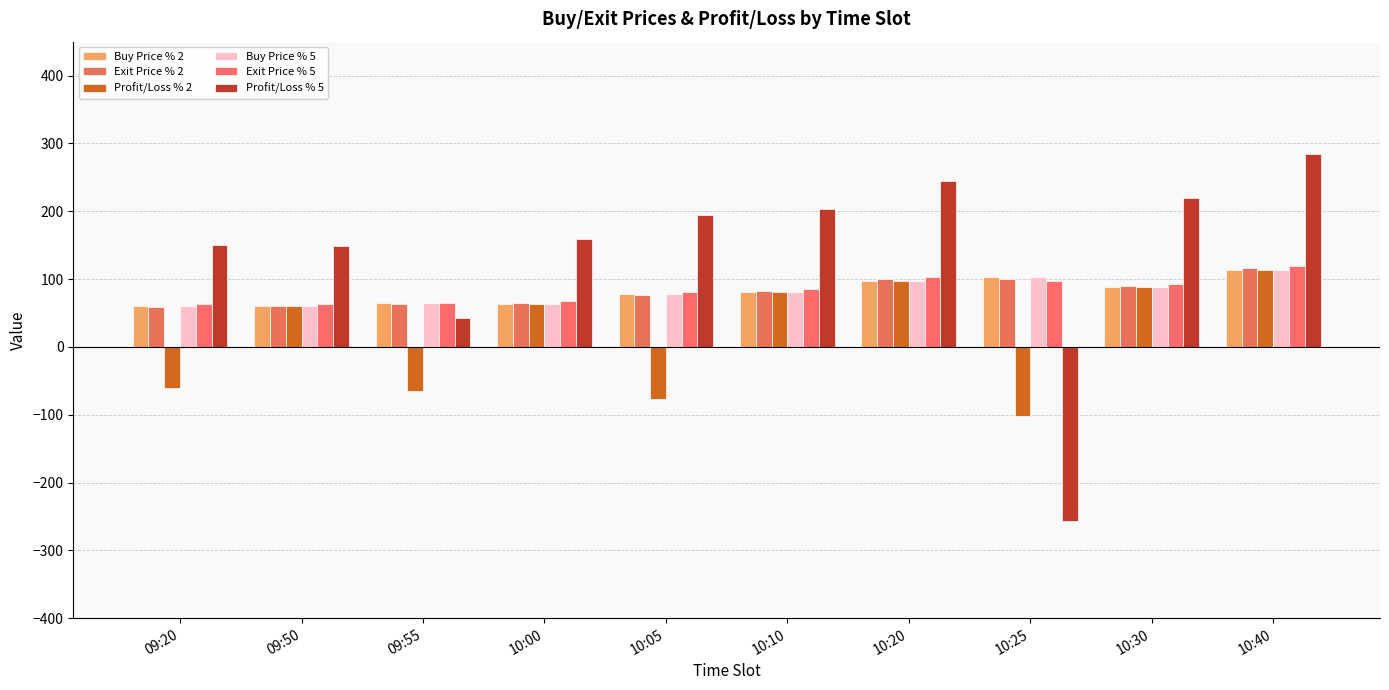

Between 10:25 and 10:30, which series saw the biggest shift?

Profit/Loss % 5